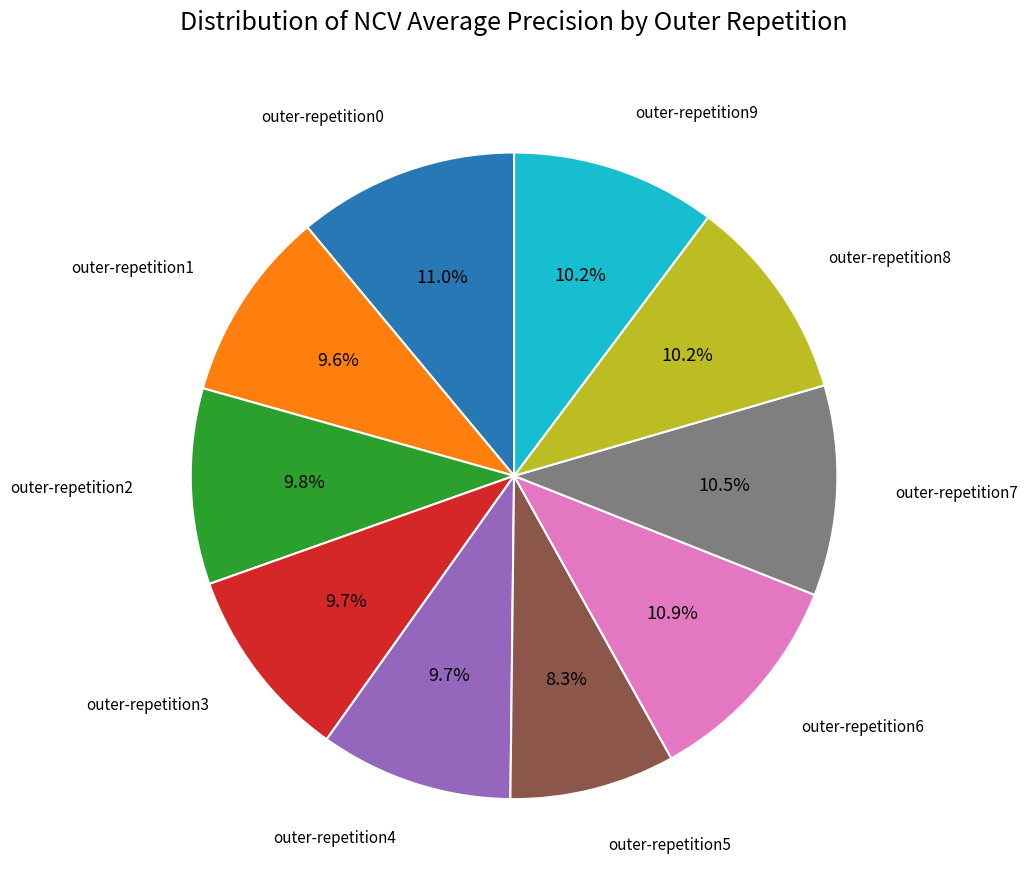

Is there a majority slice in this chart?

No